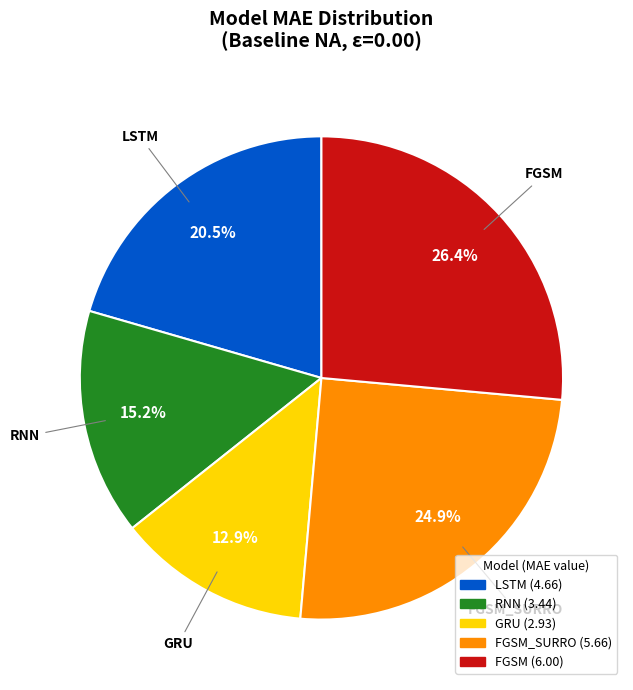

What is the largest slice in the pie chart?

FGSM